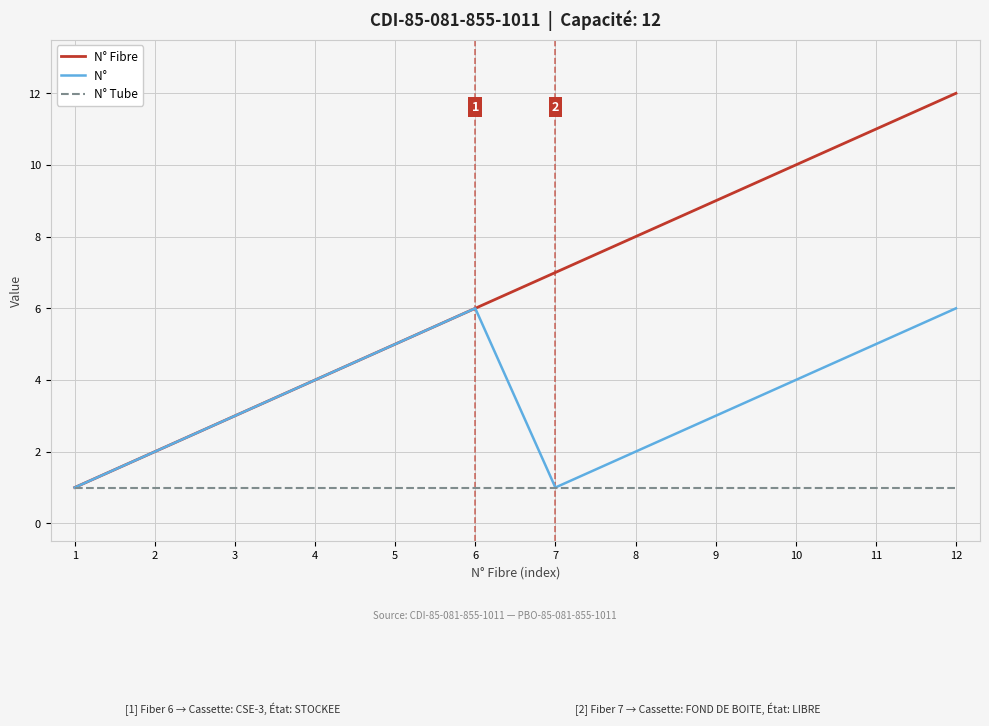

How many lines are shown in the chart?

3